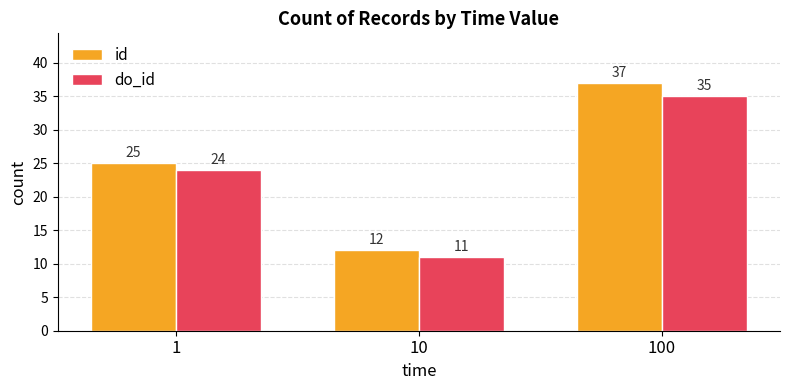

What is the sum of all id values?

74